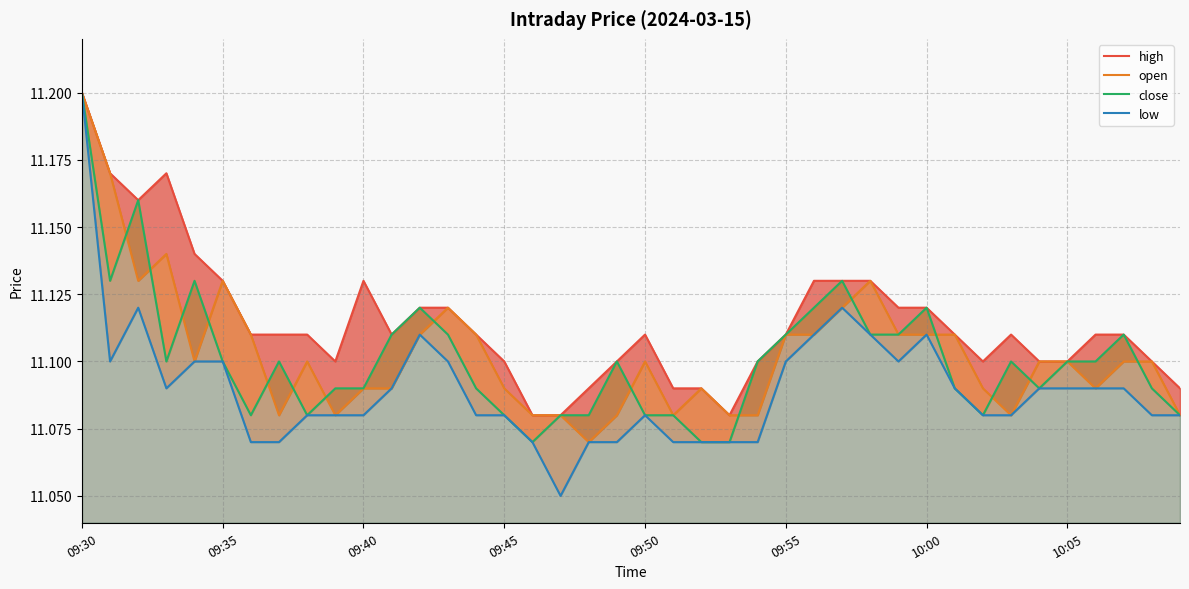

True or false: close and low intersect in this chart.

False